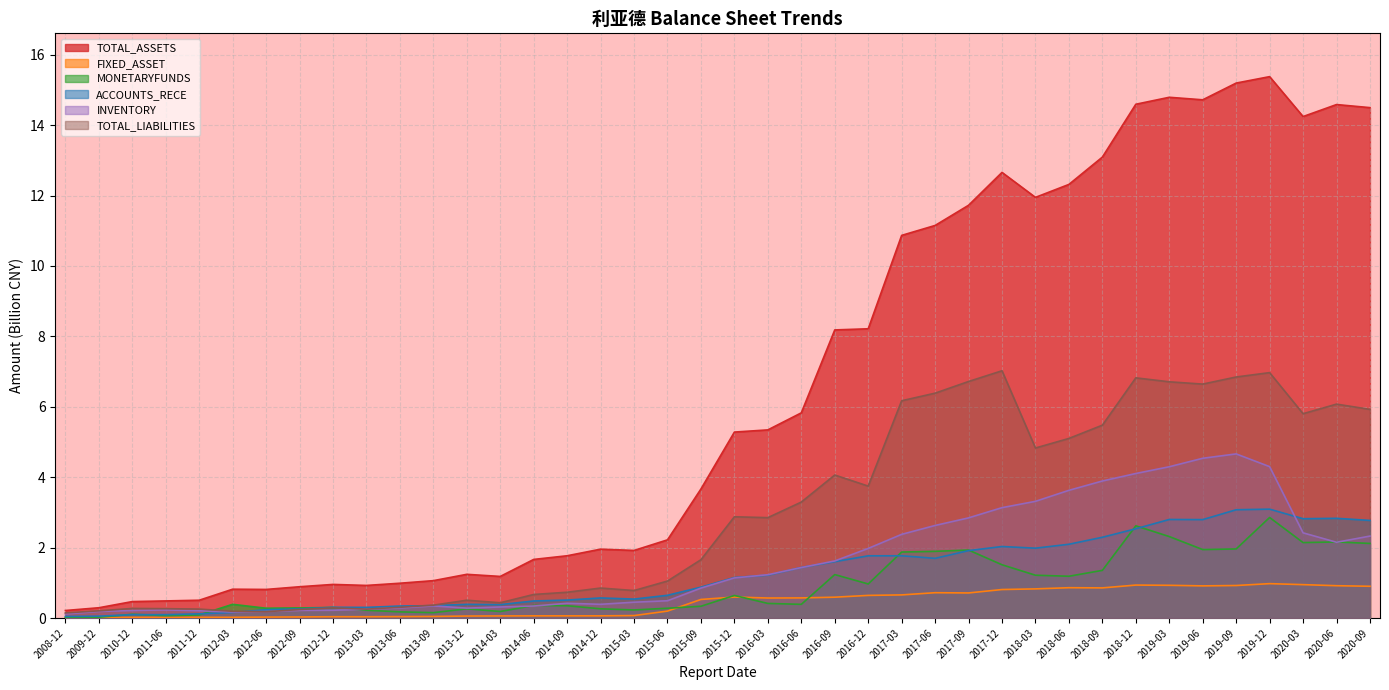

List the labels in order of TOTAL_LIABILITIES value, smallest first.

2008-12, 2012-06, 2012-03, 2009-12, 2012-09, 2013-03, 2011-12, 2011-06, 2010-12, 2012-12, 2013-06, 2013-09, 2014-03, 2013-12, 2014-06, 2014-09, 2015-03, 2014-12, 2015-06, 2015-09, 2016-03, 2015-12, 2016-06, 2016-12, 2016-09, 2018-03, 2018-06, 2018-09, 2020-03, 2020-09, 2020-06, 2017-03, 2017-06, 2019-06, 2019-03, 2017-09, 2018-12, 2019-09, 2019-12, 2017-12